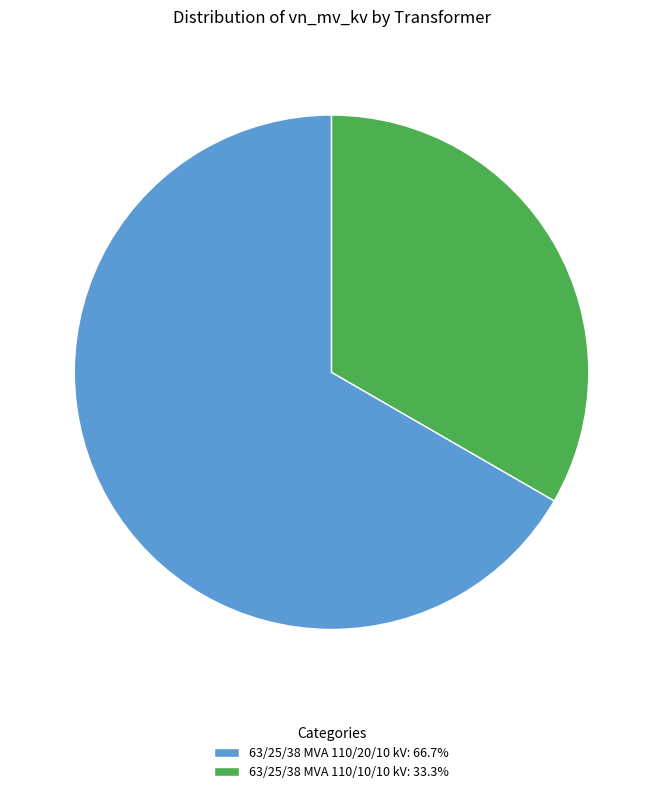

Is the sum of 63/25/38 MVA 110/20/10 kV: 66.7% and 63/25/38 MVA 110/10/10 kV: 33.3% greater than half?

Yes